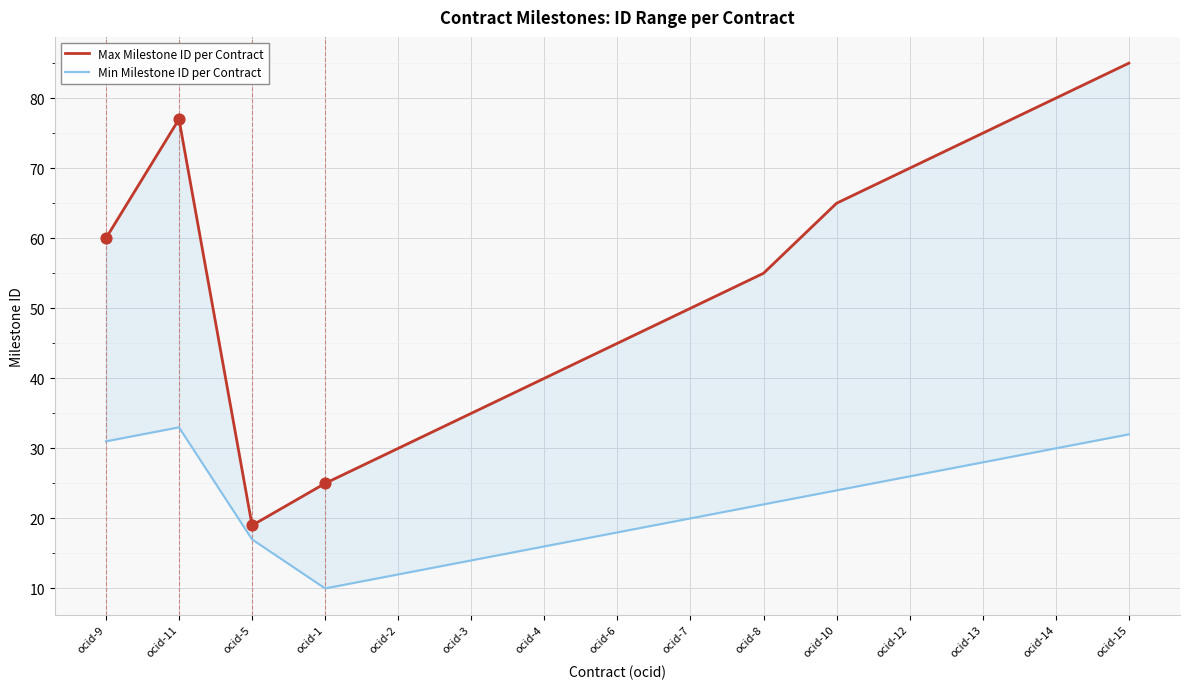

Which series has the widest spread of Y values?

Max Milestone ID per Contract